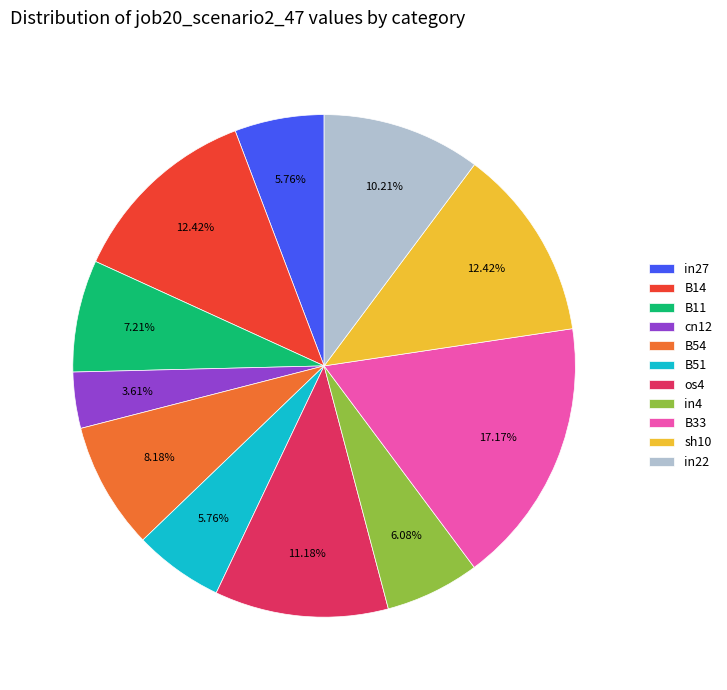

To the nearest percent, what portion does cn12 represent?

4%